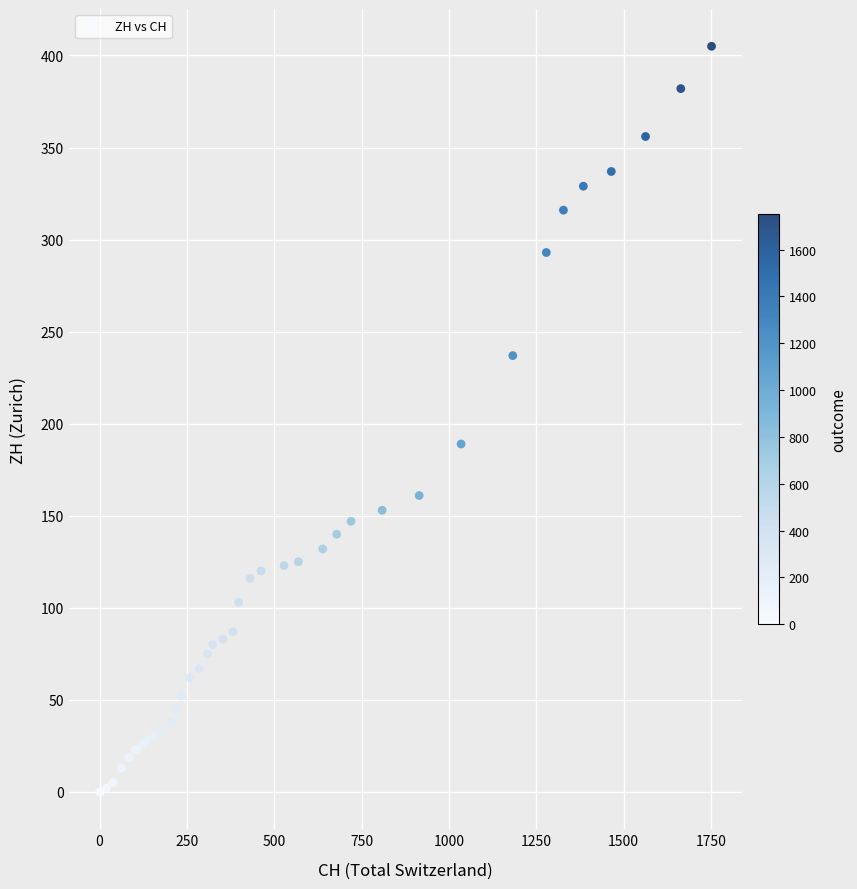

What Y value in the scatter plot is closest to 202?

189